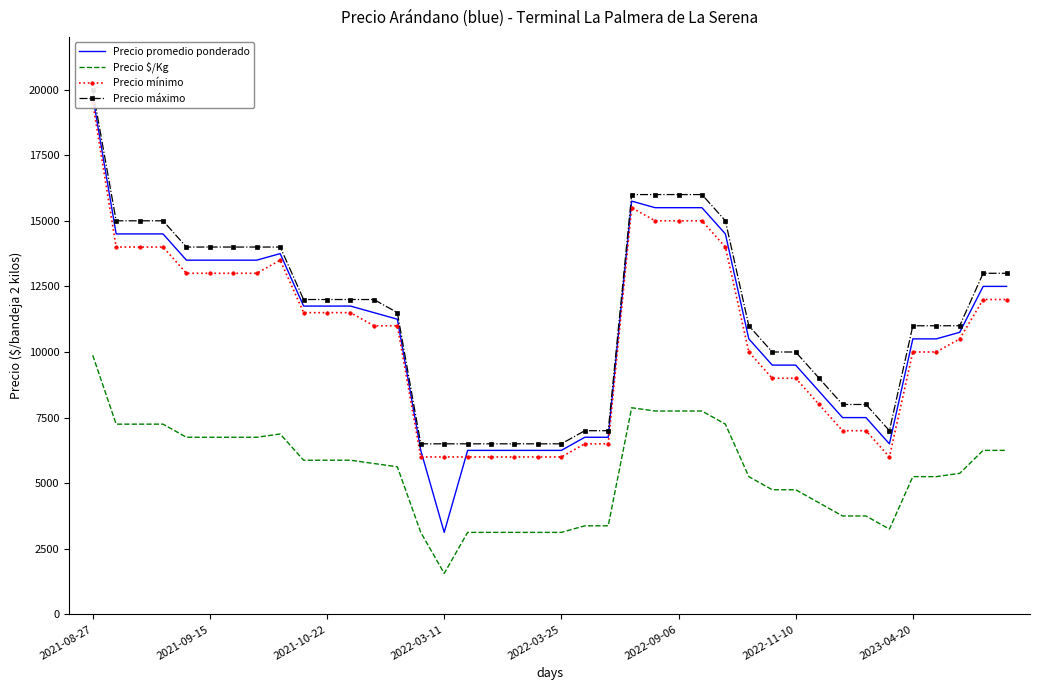

How many categories are shown in the chart?

40